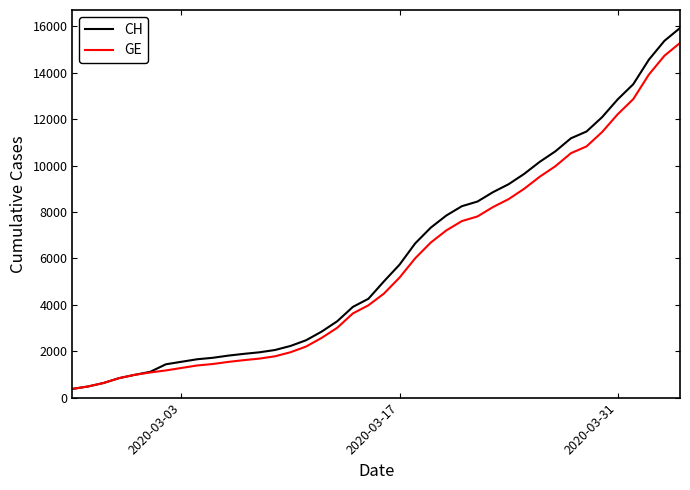

What is the minimum value for CH?

375